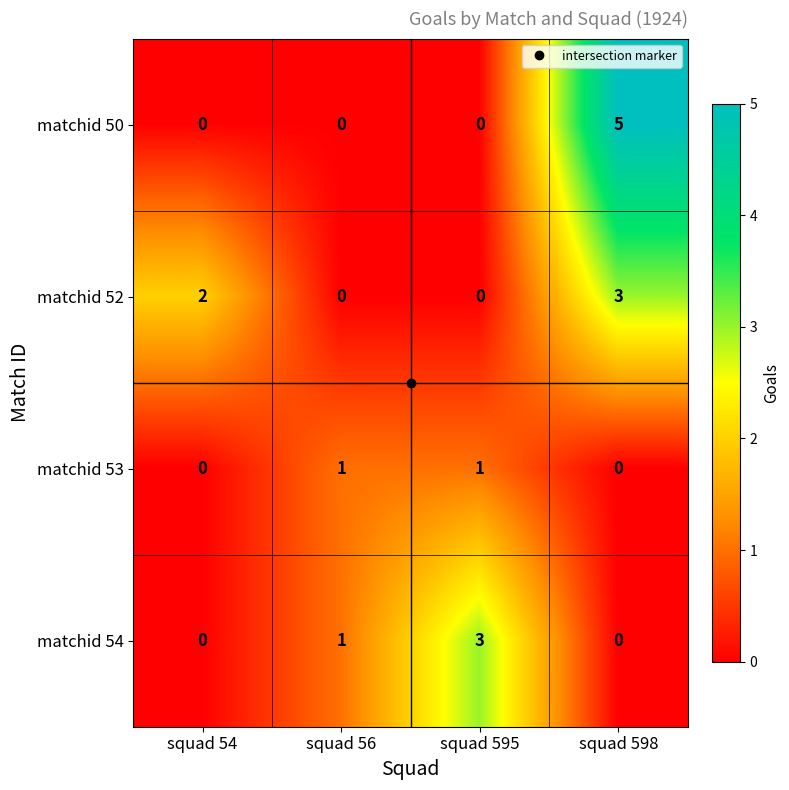

What is the greatest value displayed?

5